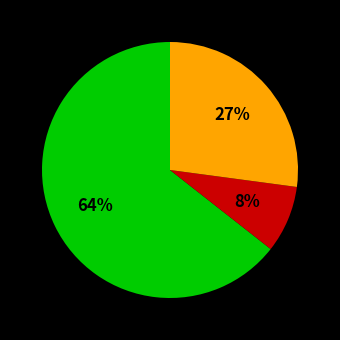

To the nearest percent, what is the average slice percentage?

33%